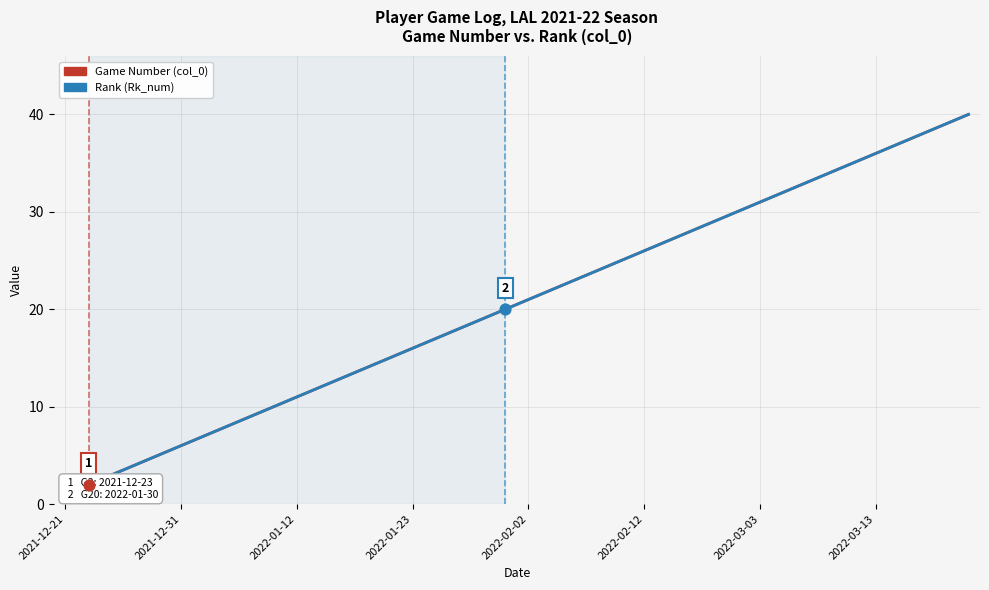

What is the total value across all series at 14?

30